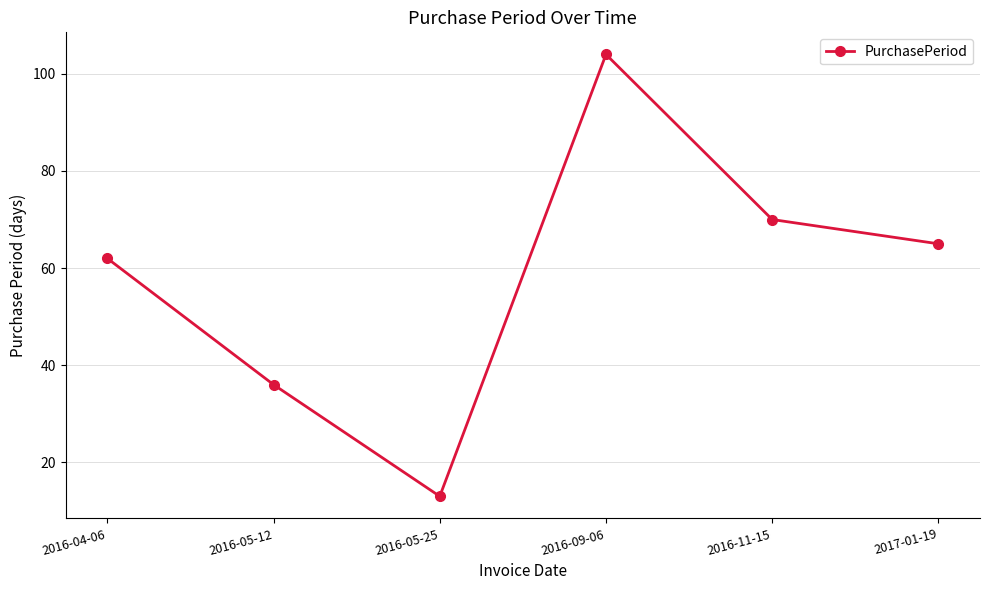

List the labels in order of value, largest first.

2016-09-06, 2016-11-15, 2017-01-19, 2016-04-06, 2016-05-12, 2016-05-25